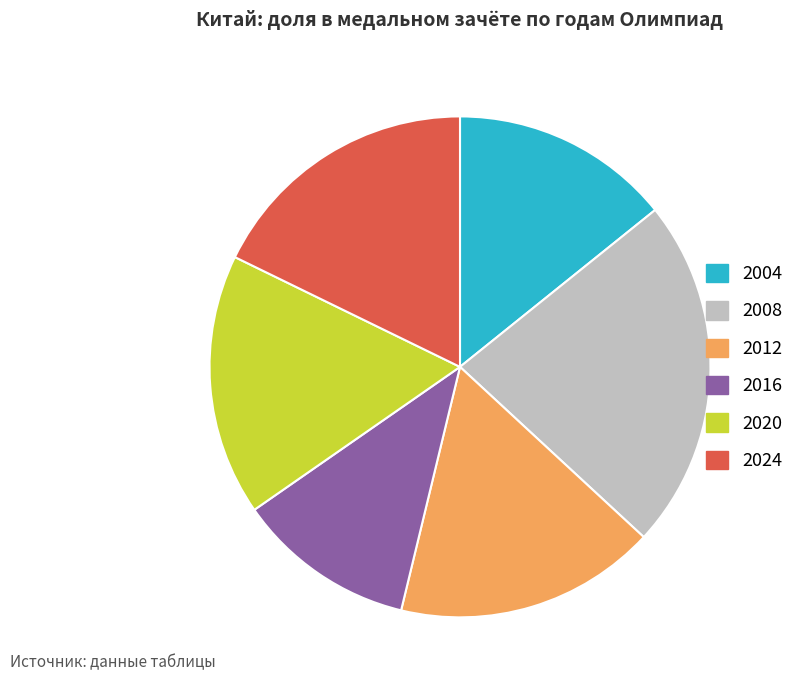

How many segments does this pie chart have?

6